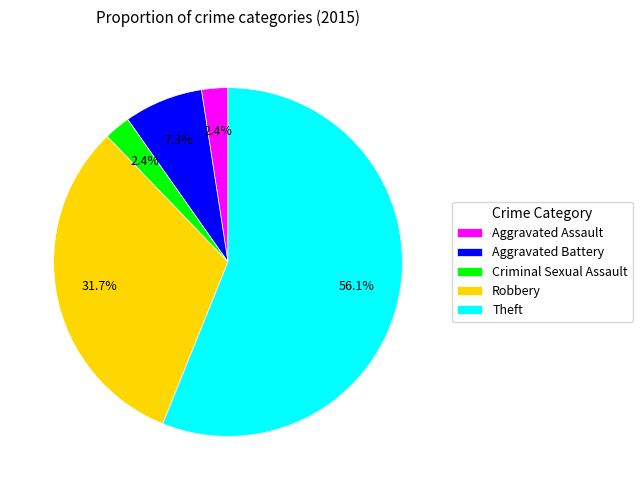

To the nearest percent, what percentage of the pie is Robbery?

32%